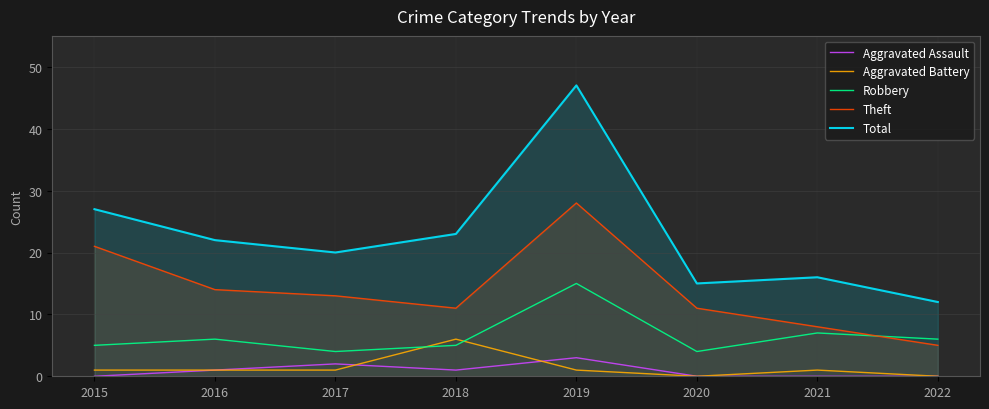

What is the difference between the maximum and minimum values in the Total series?

35